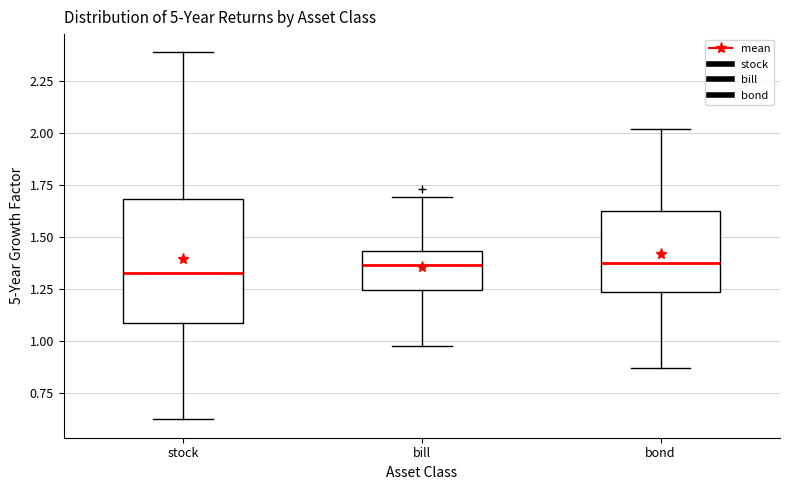

Comparing the boxes themselves (not the whiskers), which one is the tallest?

stock